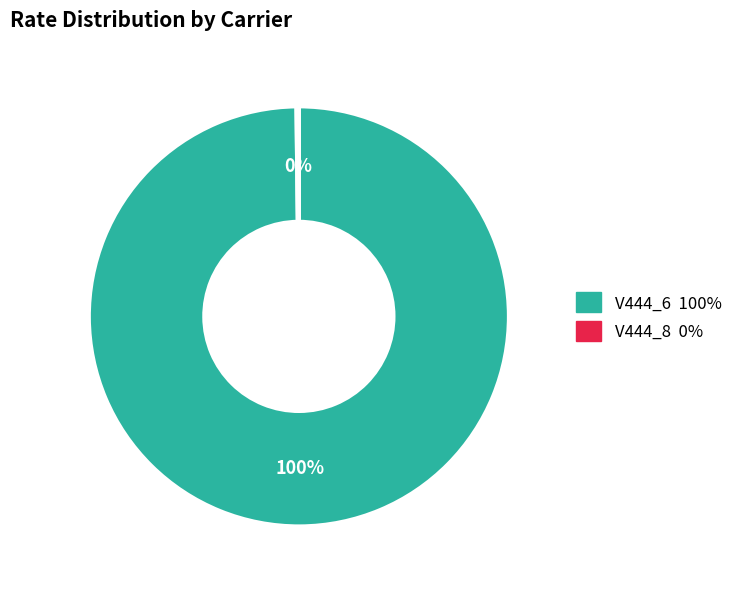

Does any single category account for the majority?

Yes